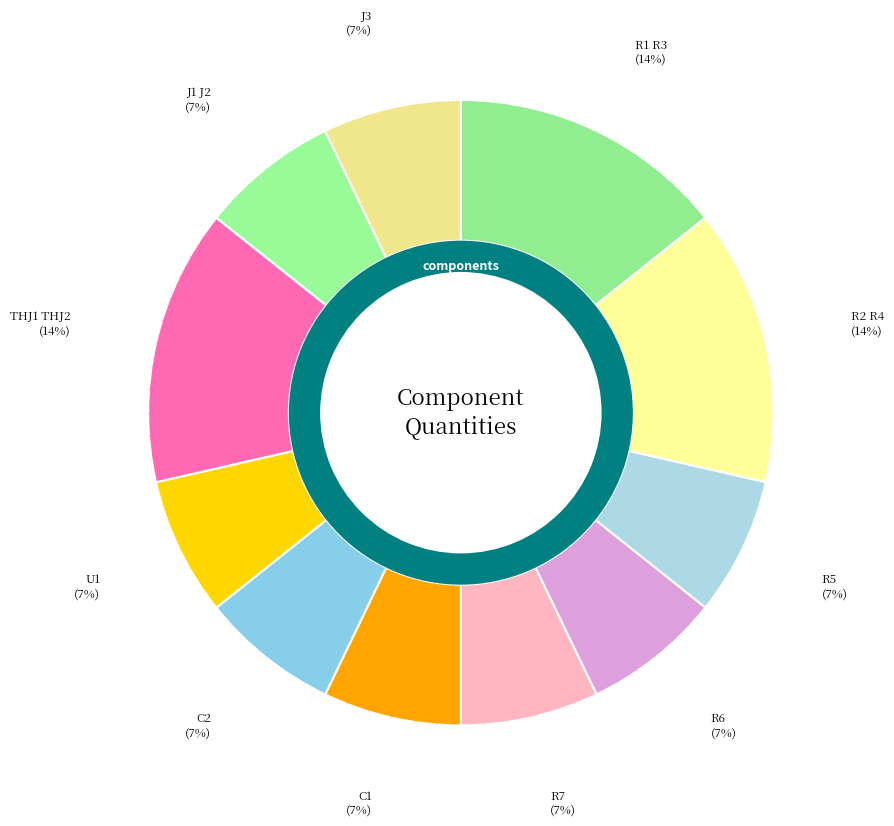

Which category has the biggest portion of the pie?

R1 R3